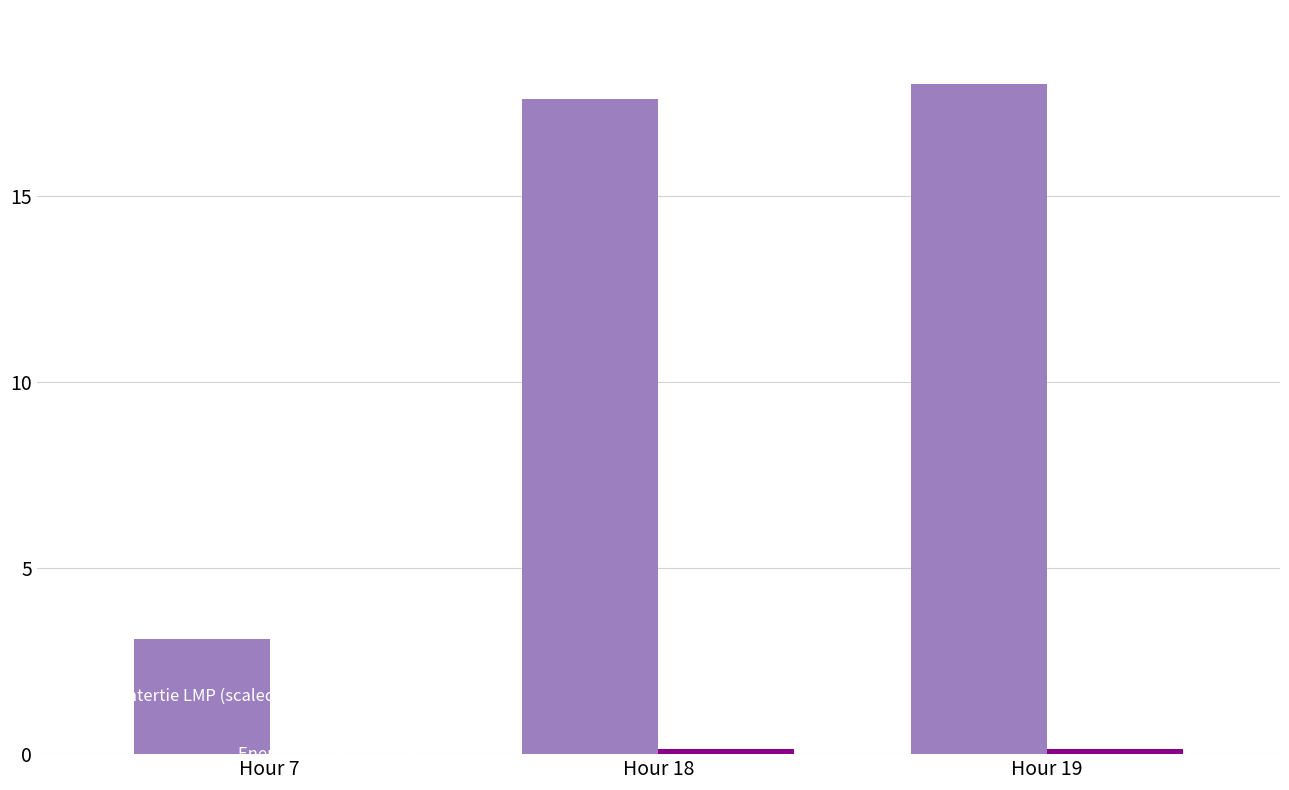

Which series has the largest total across all categories?

Intertie LMP (scaled)